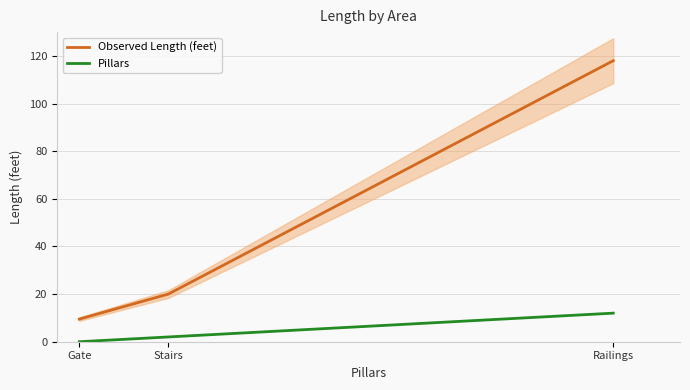

Which label corresponds to the largest value in the chart?

Railings